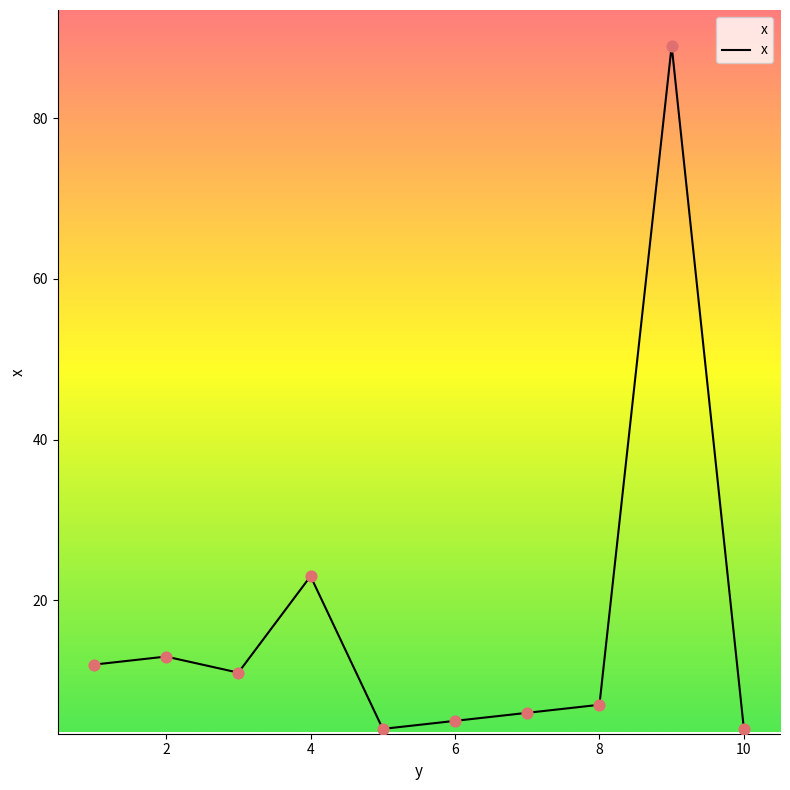

What is the minimum value shown in the chart?

4